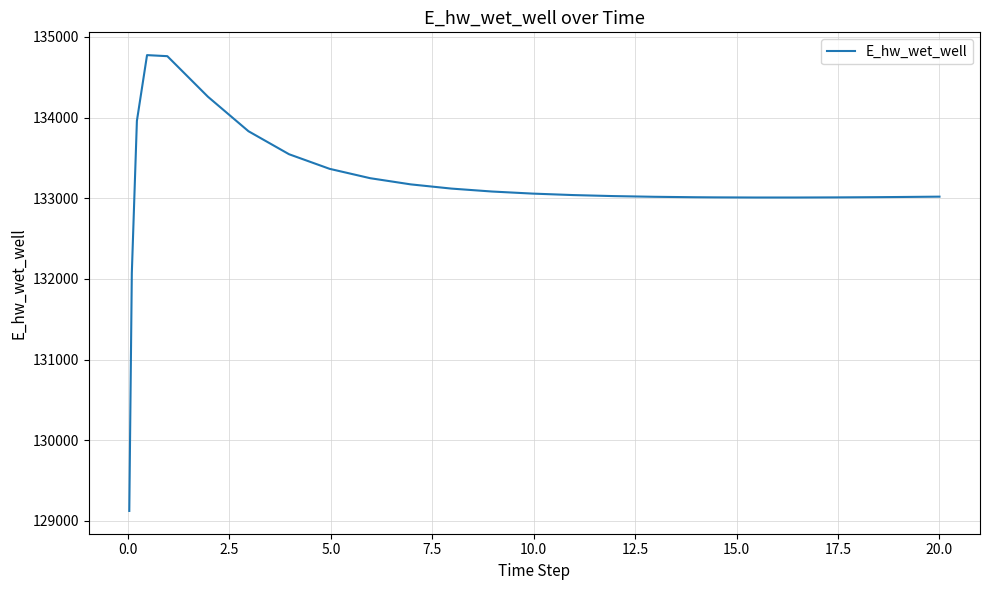

What is the minimum value shown in the chart?

129124.4